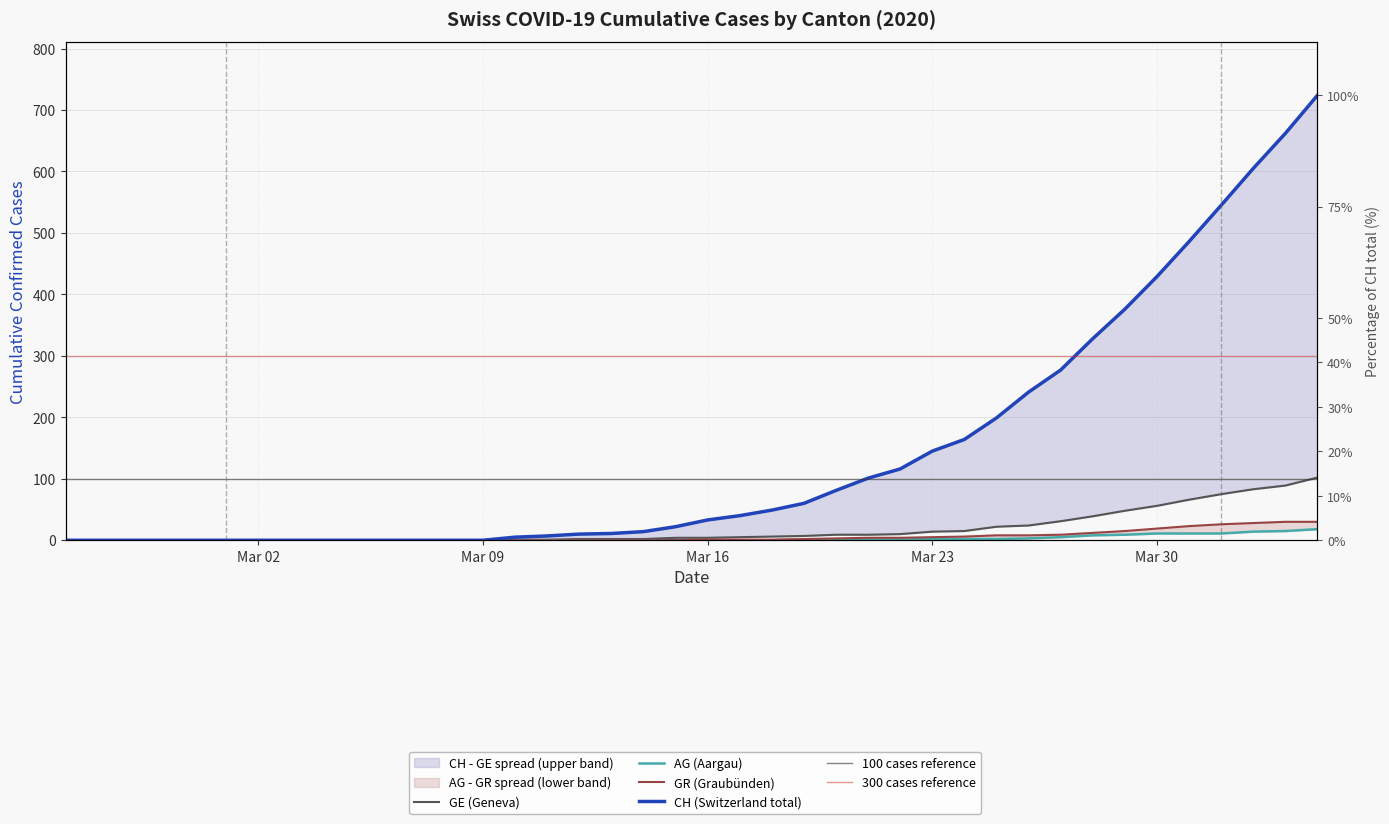

Between 2020-03-23 and 2020-03-15, which is larger?

2020-03-23